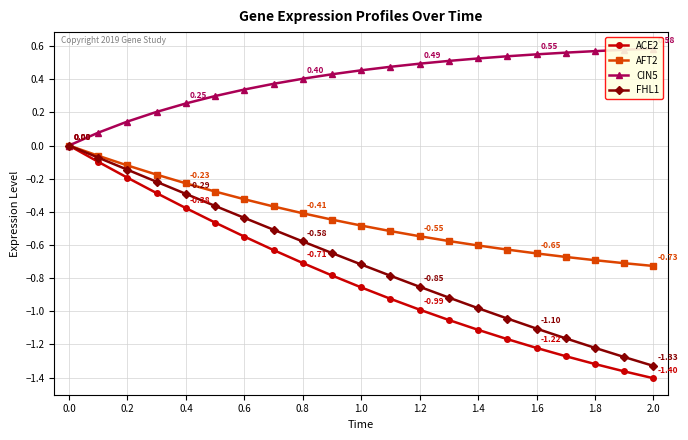

True or false: ACE2 has more than 1 interior local peaks.

False